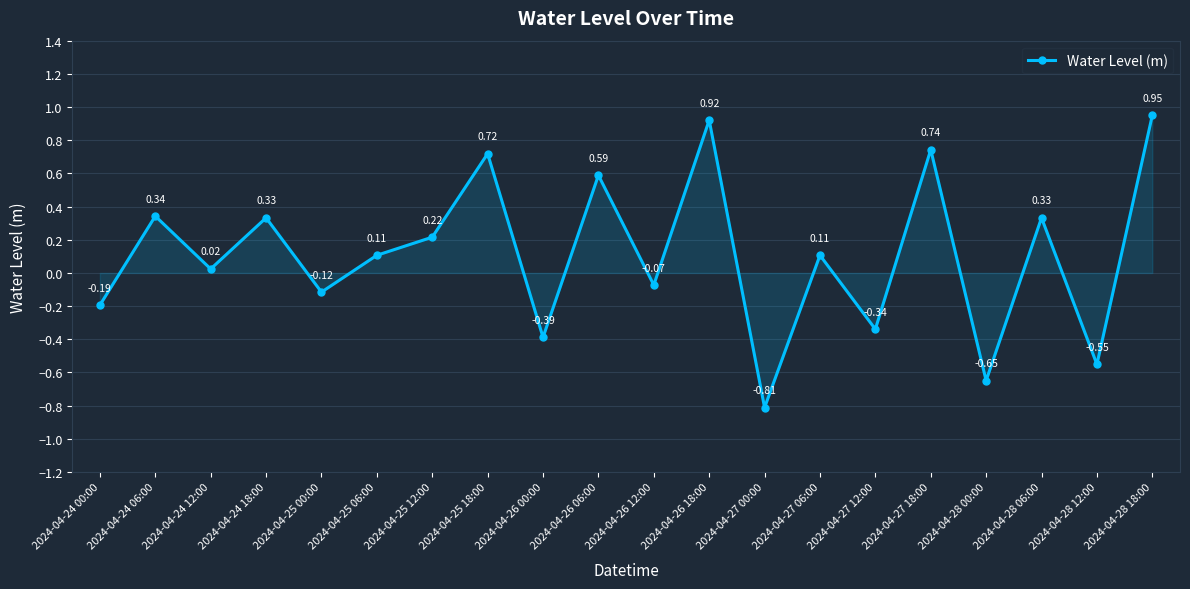

How many interior local peaks (higher than both neighbors) does the data have?

8